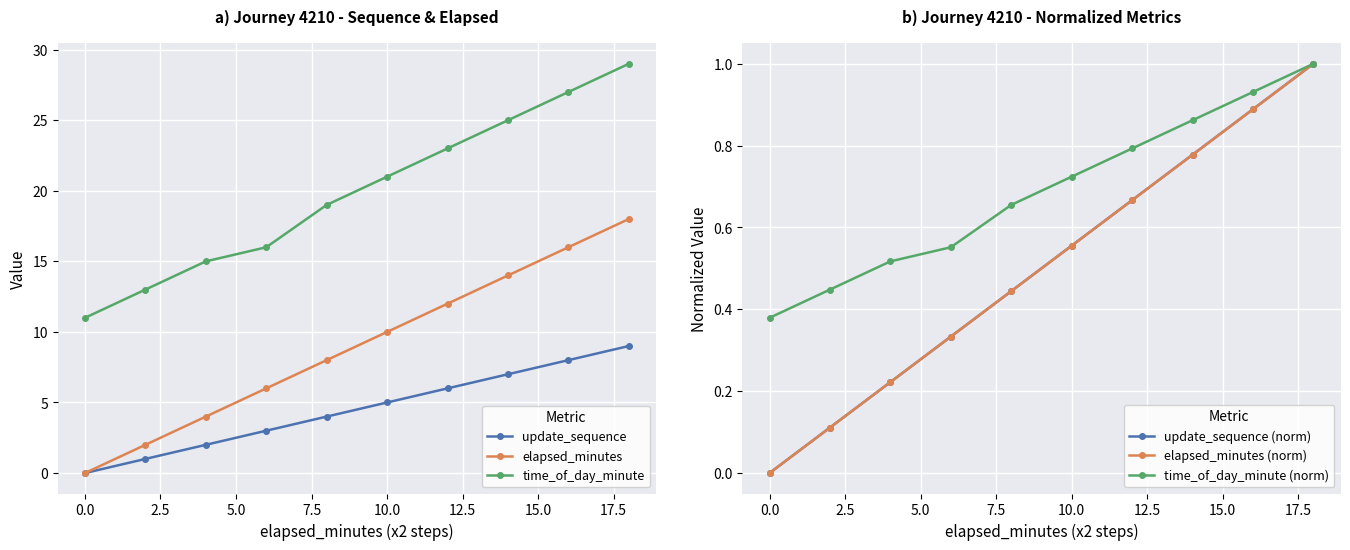

How many values in the time_of_day_minute series are below 21?

5